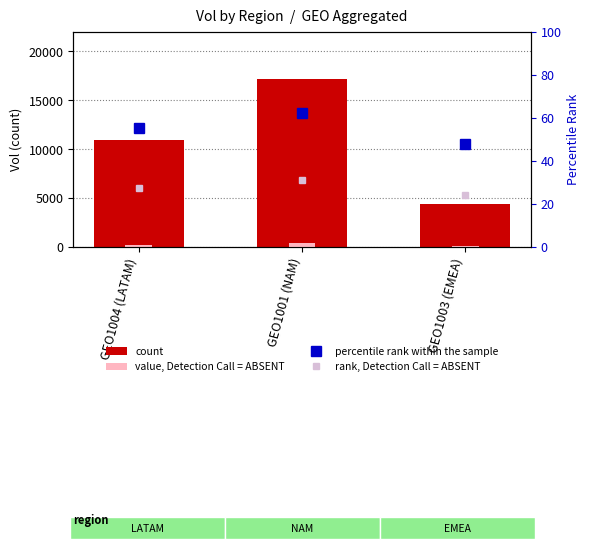

Reading right to left, what are all the values shown in this chart?

count: 4399.0	17116.0	10875.0
value, Detection Call = ABSENT: 88.0	342.3	217.5
percentile rank within the sample: 48.0	62.0	55.0
rank, Detection Call = ABSENT: 24.0	31.0	27.5